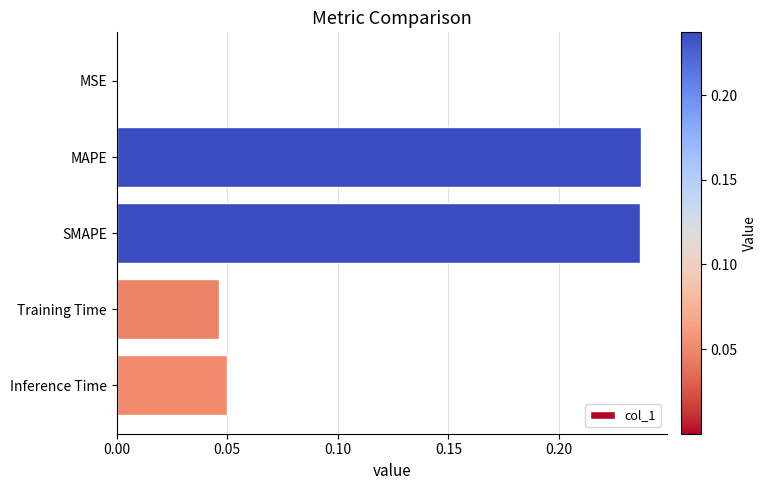

Are the bars grouped side by side (vs. stacked)?

No